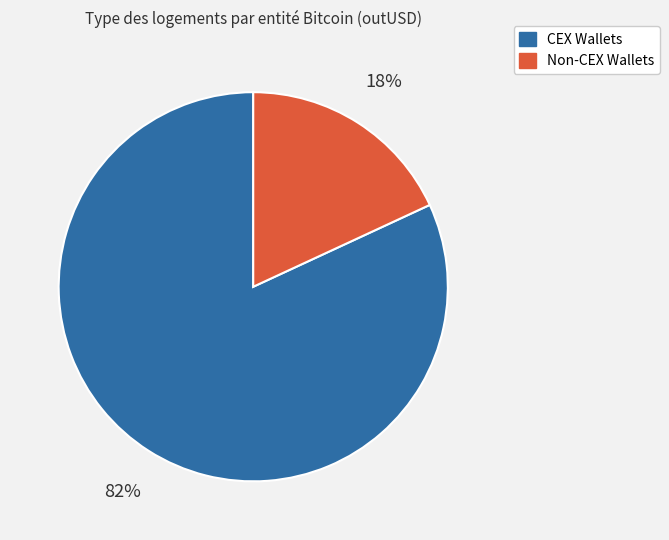

Does any single category account for the majority?

Yes